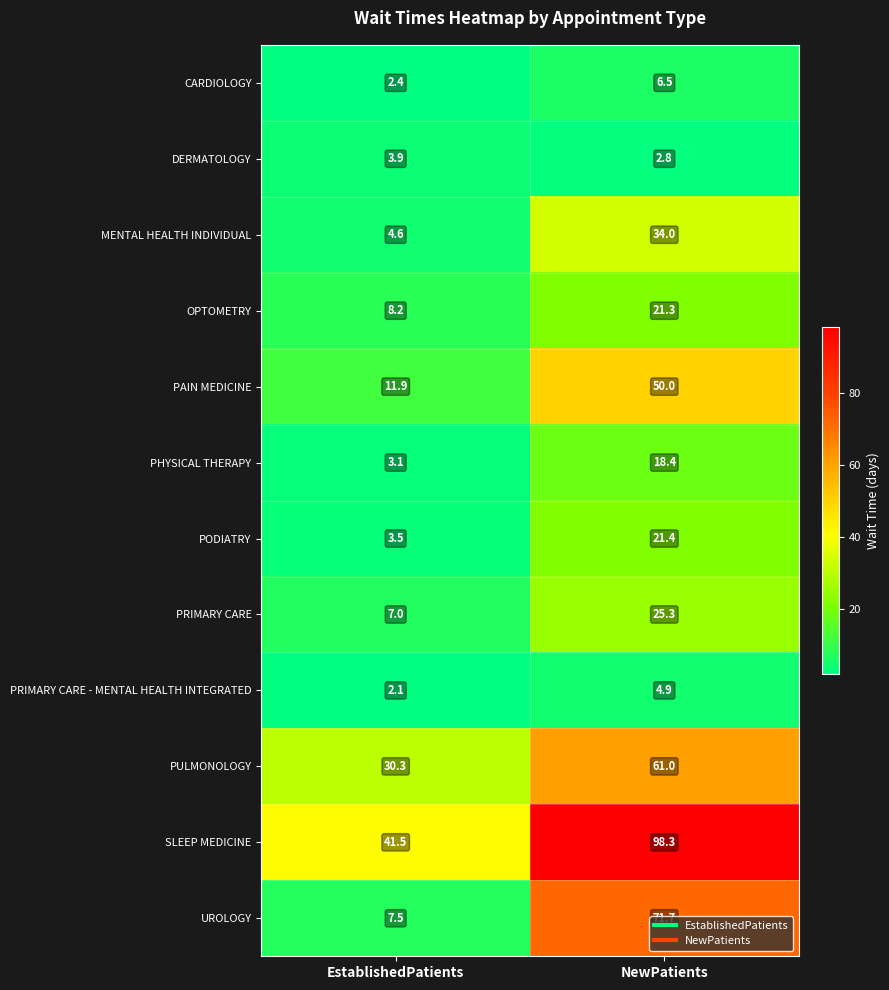

What is the lowest value of the CARDIOLOGY series?

2.4